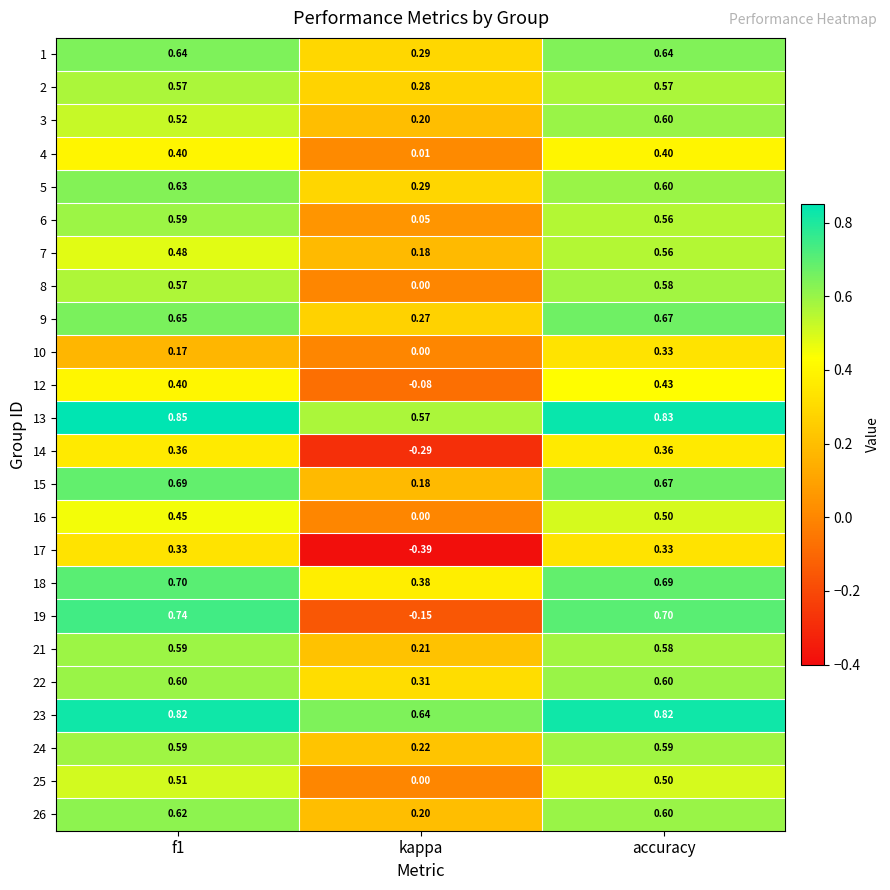

What is the difference between the highest and lowest values at kappa?

1.0